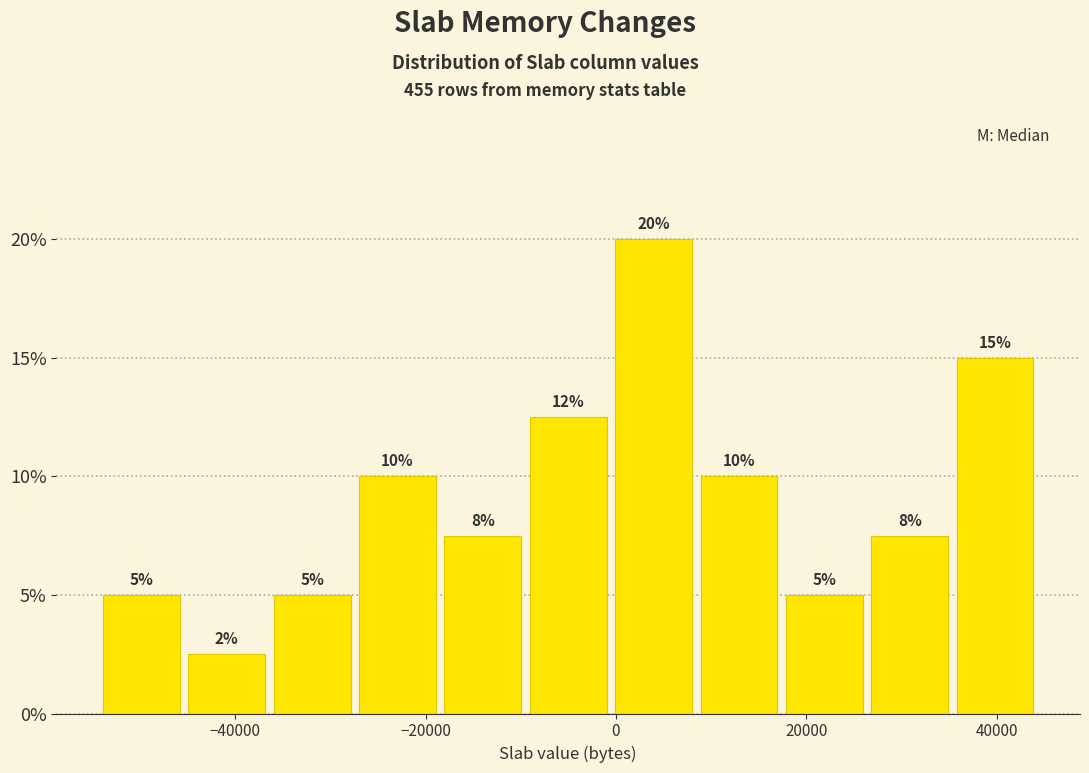

Which range on the x-axis has the tallest bar?

0 to 8000